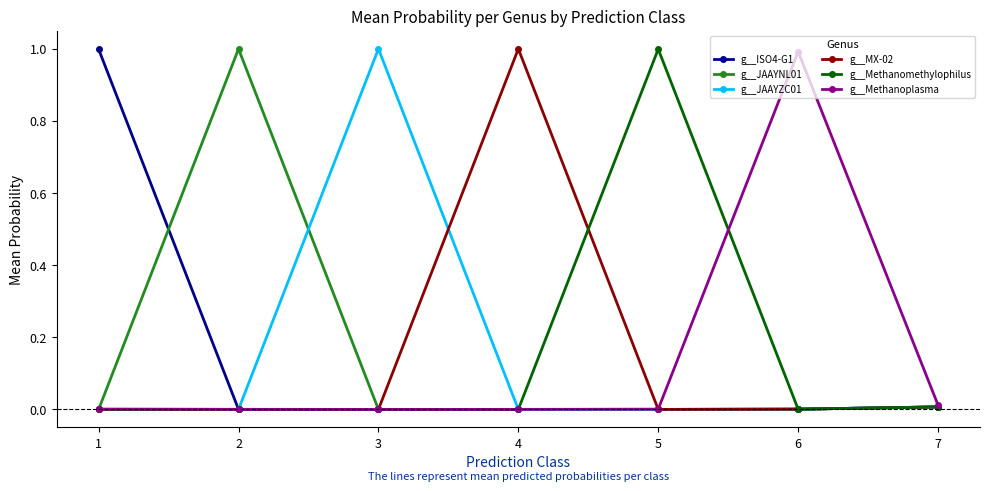

How many intersections are there between g__JAAYNL01 and g__Methanoplasma?

2